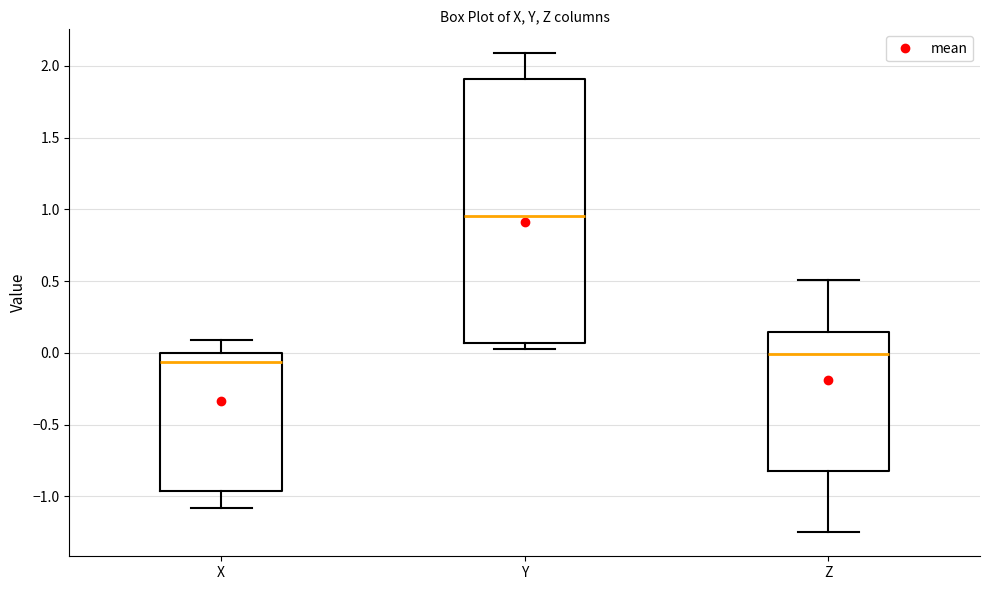

Comparing the boxes themselves (not the whiskers), which one is the tallest?

Y